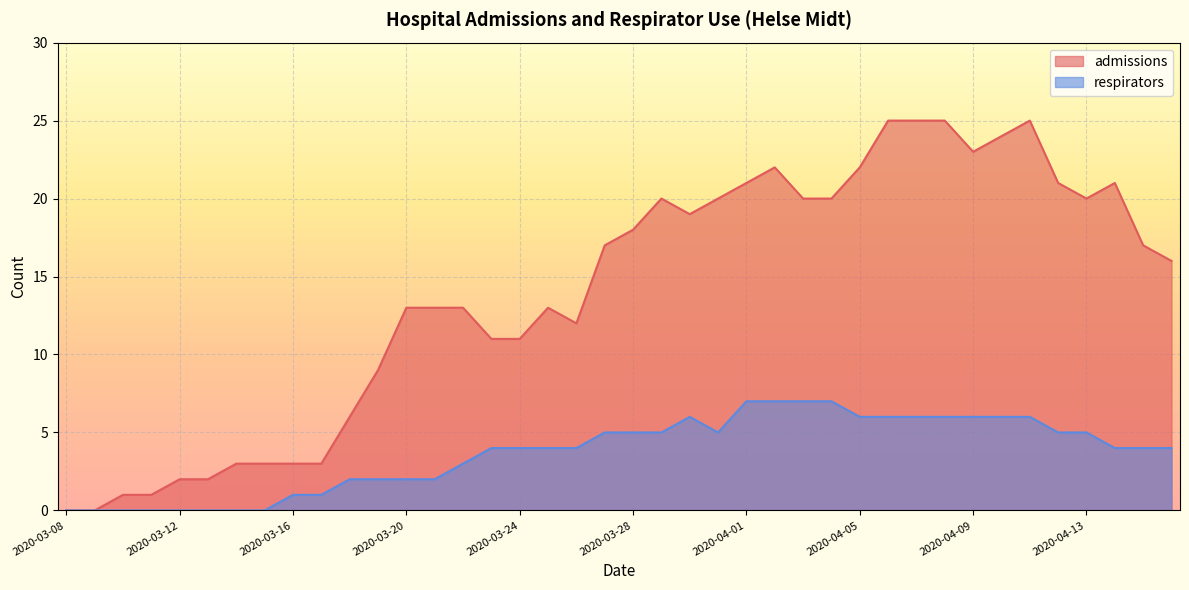

What is the total value across all series at 2020-03-16?

4